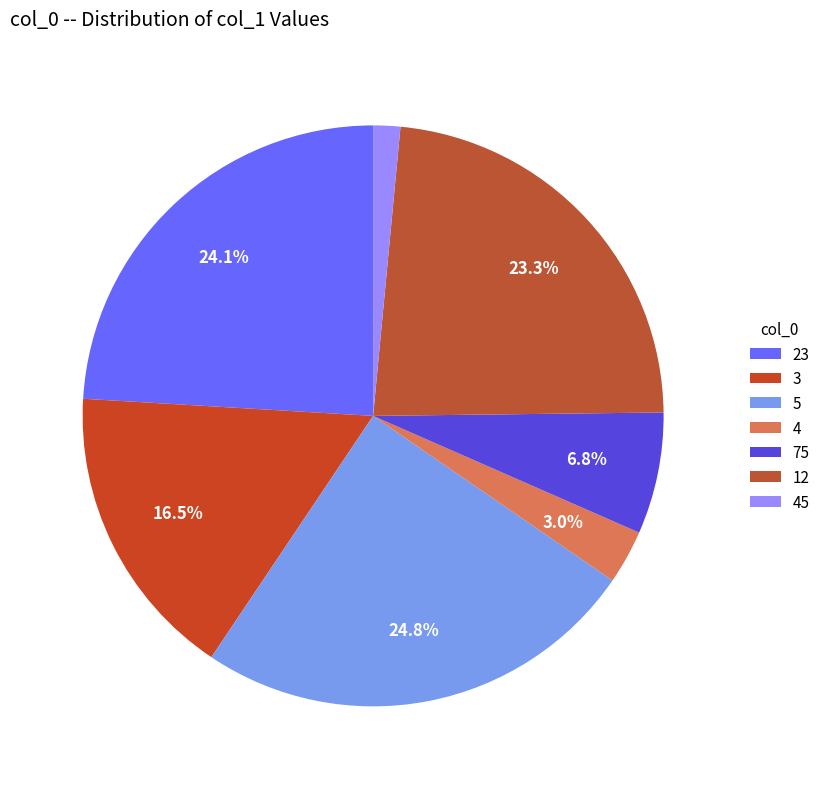

How many slices are in this pie chart?

7